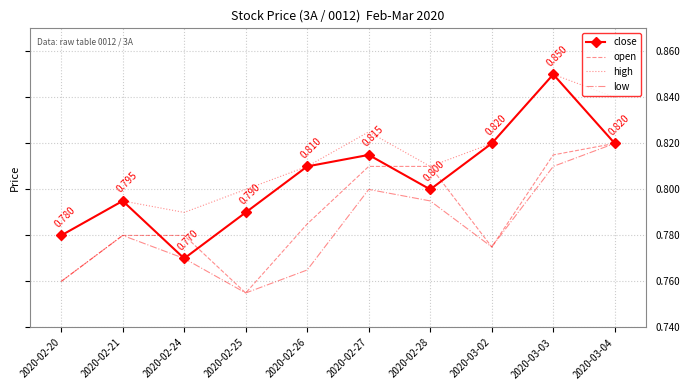

True or false: low and high cross at least once.

False